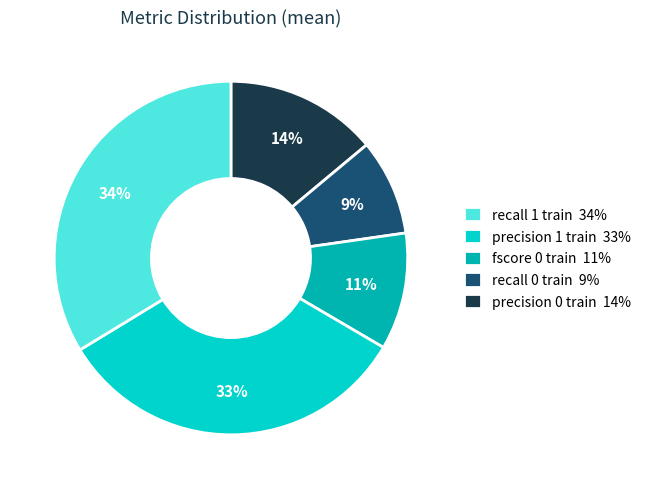

Is there any slice that represents more than half of the pie?

No